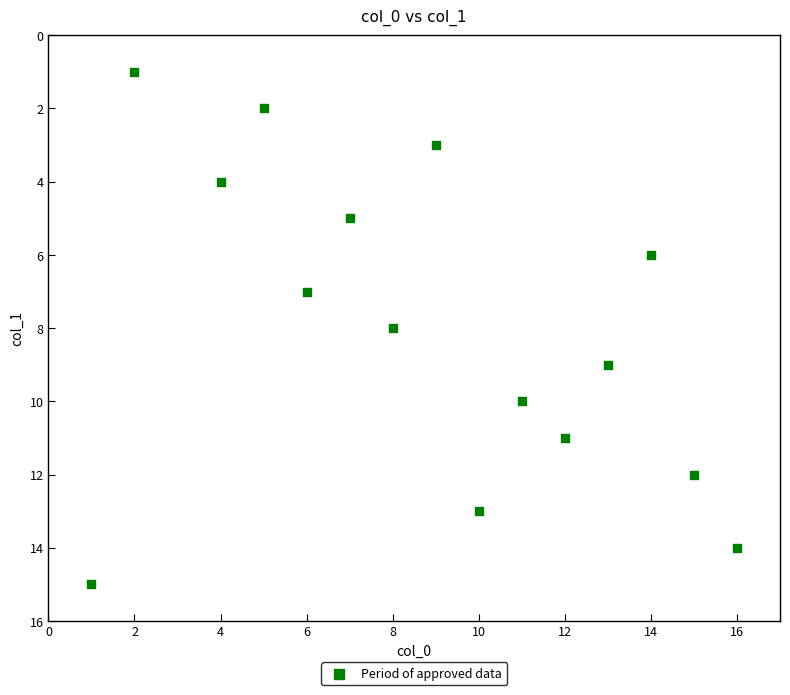

What is the range of X values (max minus min)?

15